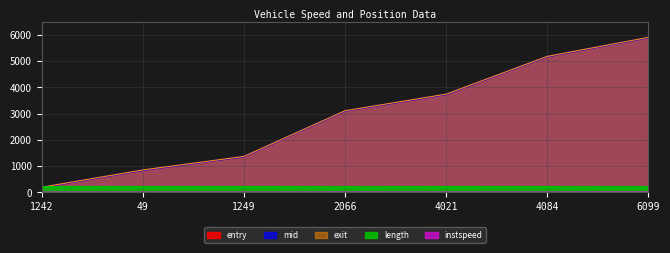

Which series changed the most between 1242.0 and 1249.0?

exit